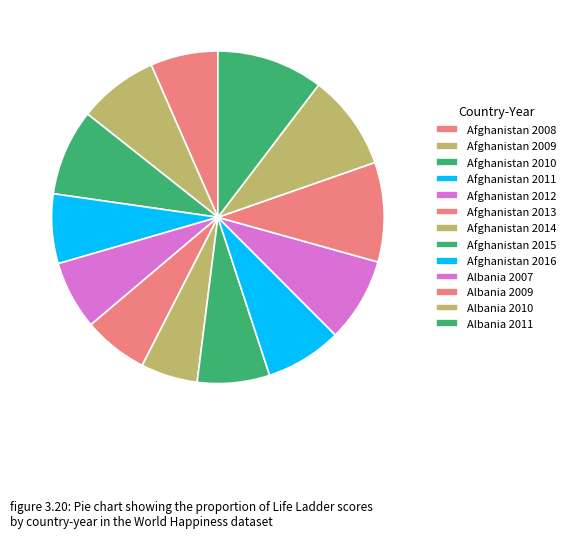

What percentage is the Afghanistan 2012 slice, to the nearest percent?

7%